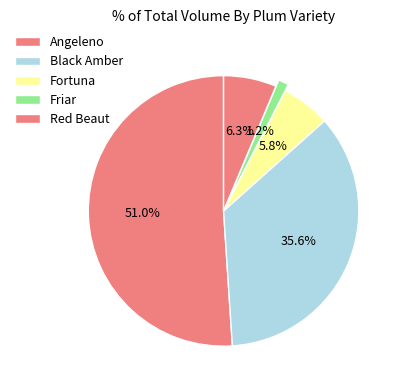

How many segments does this pie chart have?

5